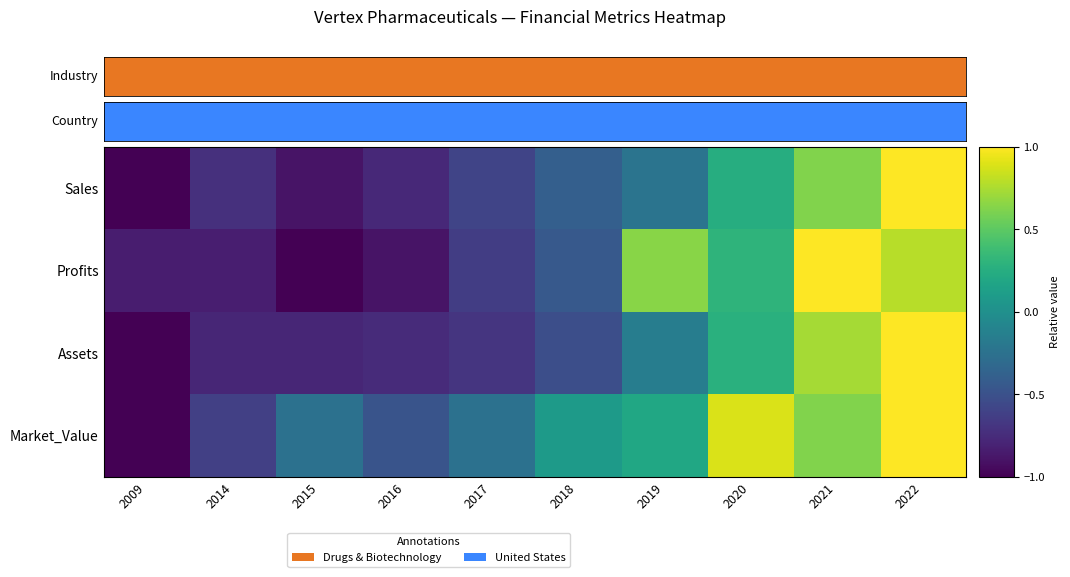

Which series has the largest range (max minus min)?

Sales